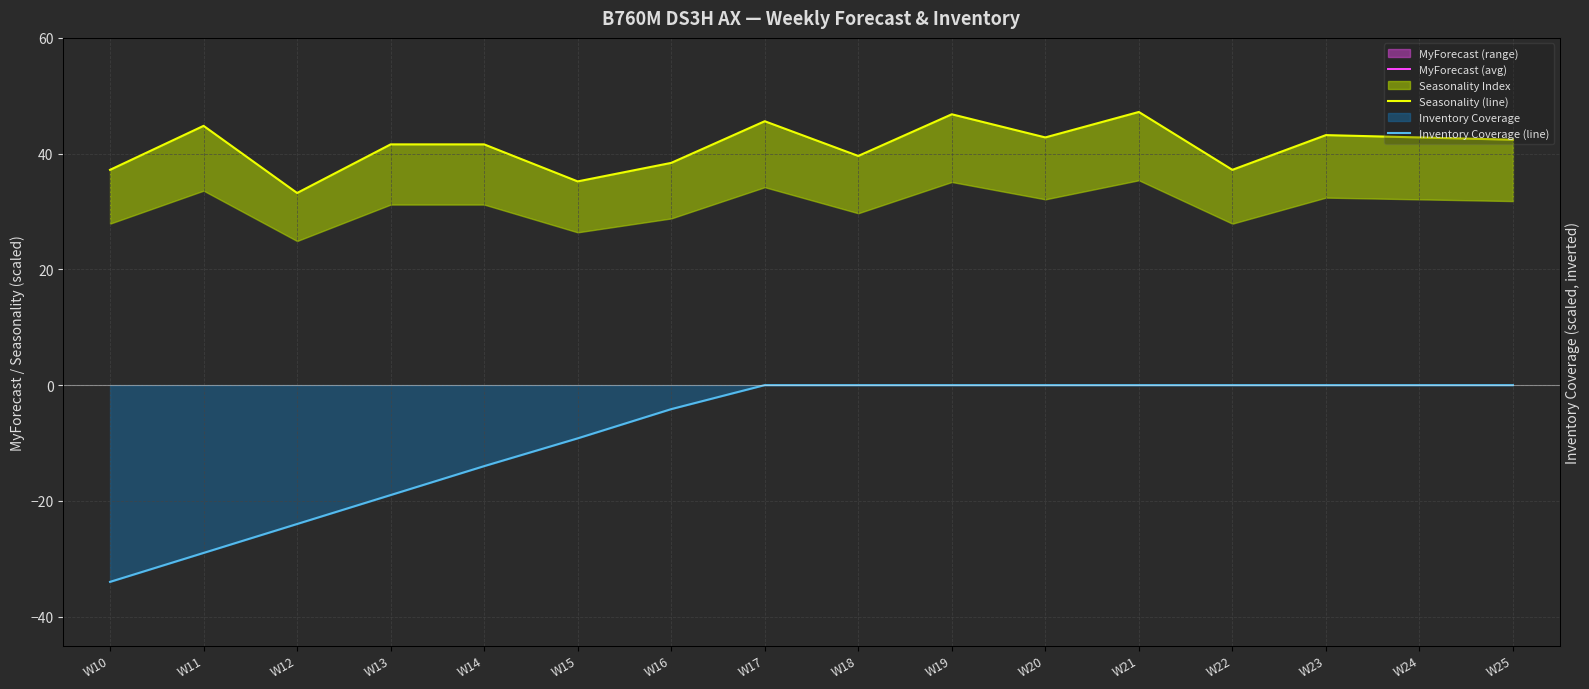

How many values in the Seasonality (line) series are below 42?

8